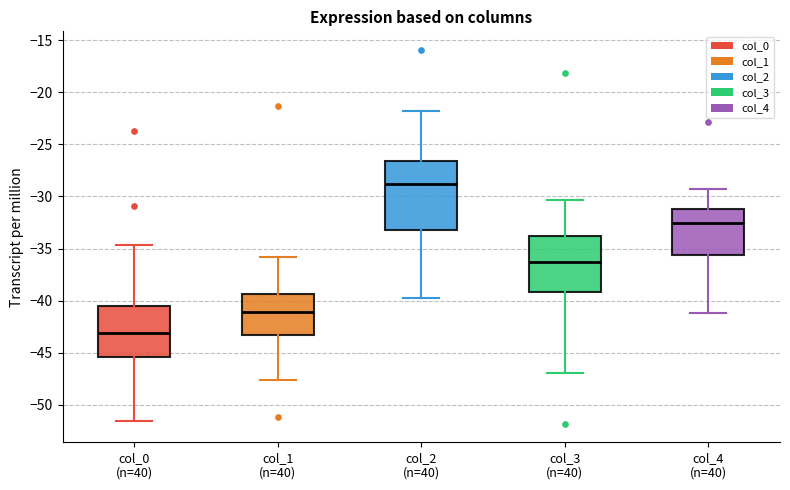

Reading left to right, transcribe this box plot: for each box, give where its median line is, the range the box spans, and where its two whiskers end, as read against the y-axis. The values are not printed on the chart, so give them approximately, as read against the axis.

col_0 (n=40): median -43.0, box -45.5 to -40.5, whiskers -51.5 to -34.5
col_1 (n=40): median -41.0, box -43.0 to -39.5, whiskers -47.5 to -36.0
col_2 (n=40): median -29.0, box -33.0 to -26.5, whiskers -40.0 to -22.0
col_3 (n=40): median -36.5, box -39.0 to -34.0, whiskers -47.0 to -30.5
col_4 (n=40): median -32.5, box -35.5 to -31.0, whiskers -41.0 to -29.5